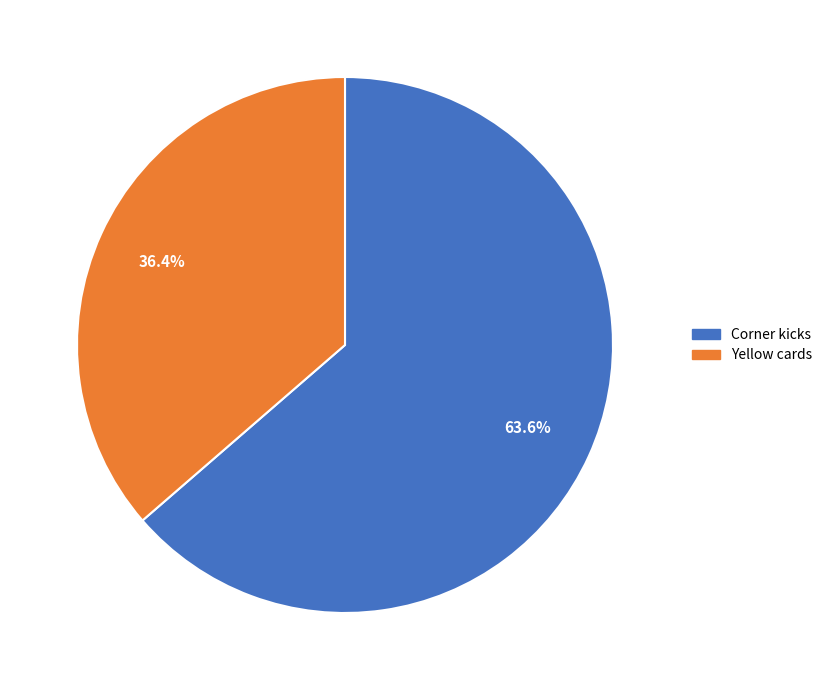

Which category has the biggest portion of the pie?

Corner kicks